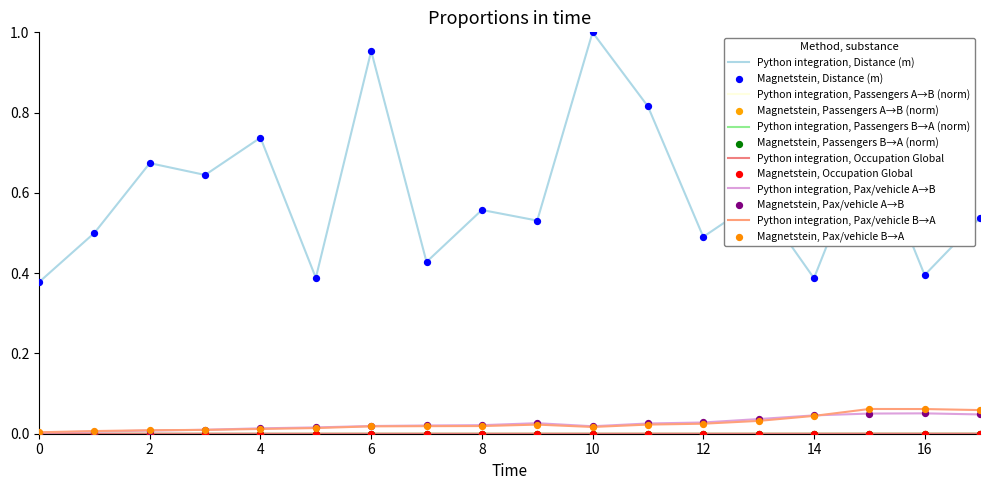

At how many categories does at least one series exceed 0?

18